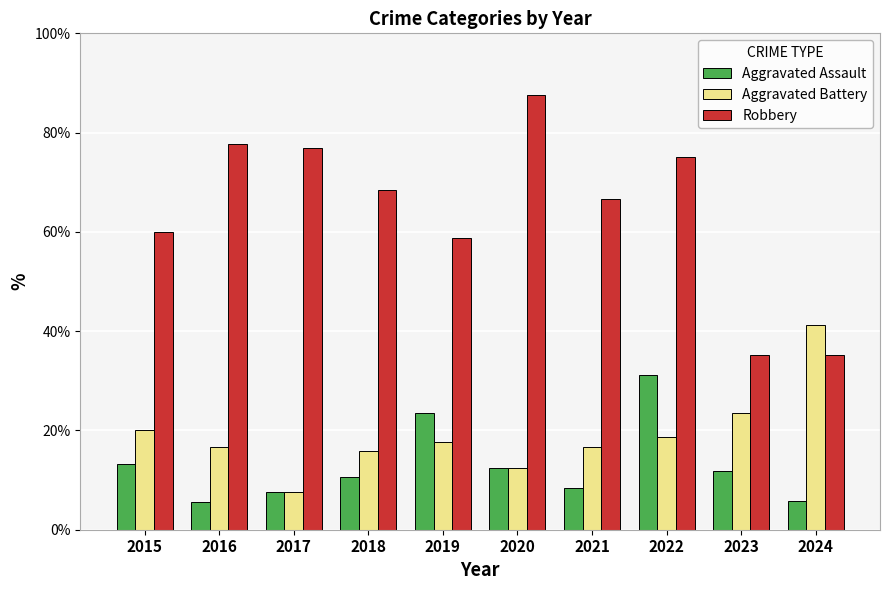

At which label does Aggravated Assault first exceed 11?

2015